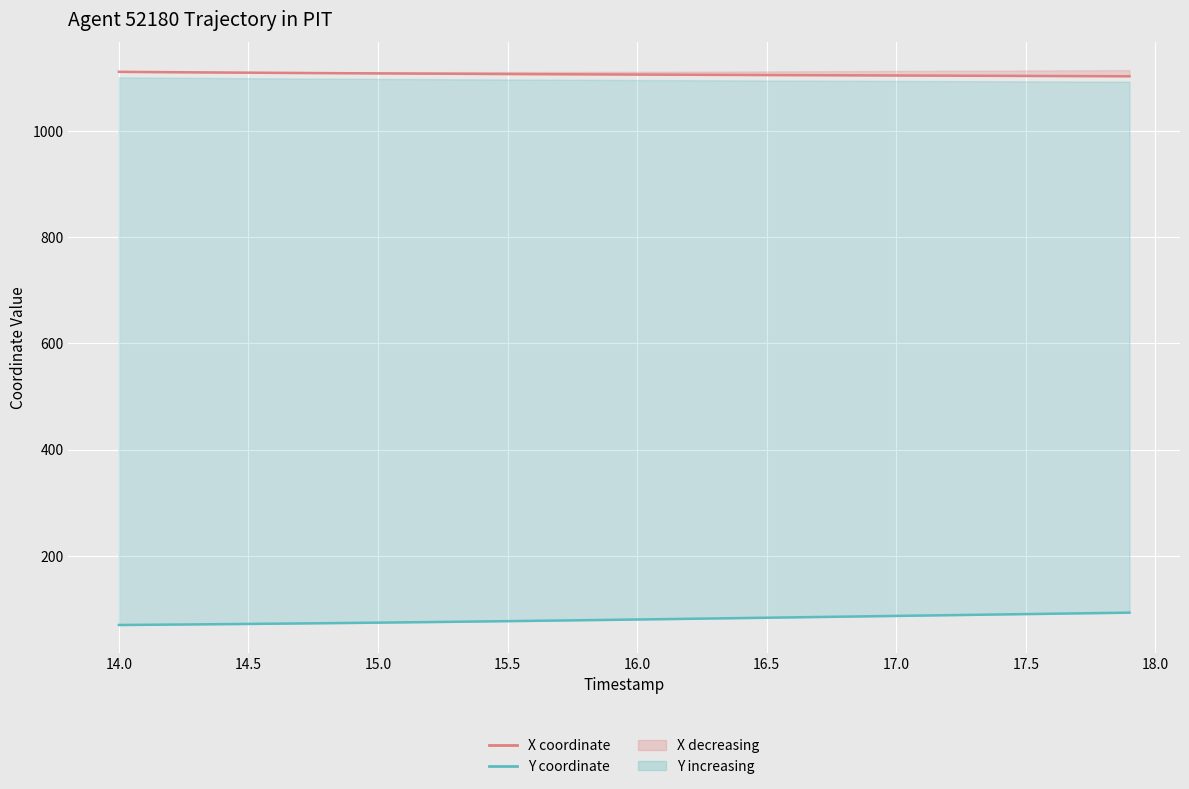

What is the maximum value for X coordinate?

1111.9